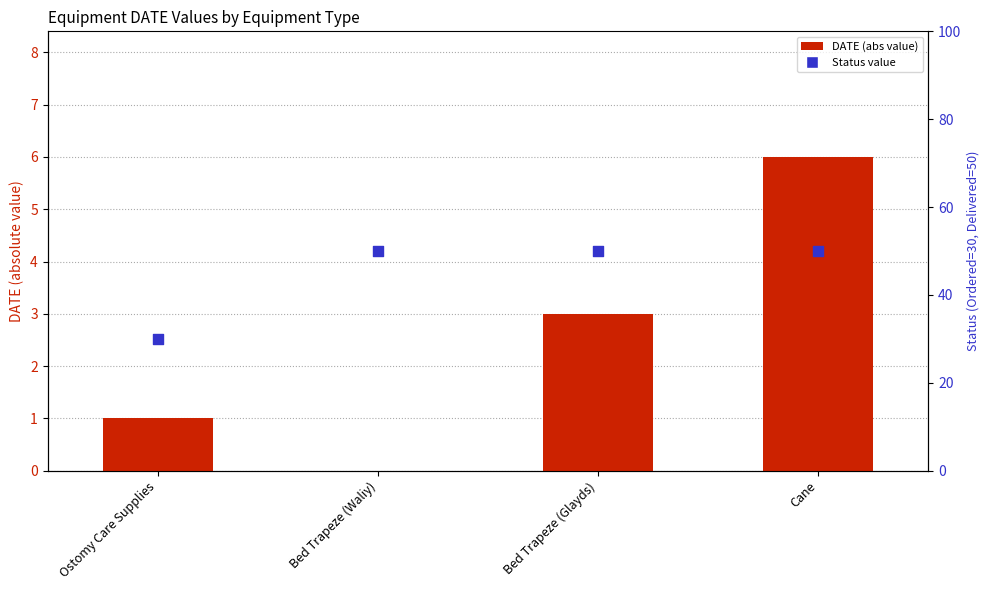

Which series has the widest spread of Y values?

Status value